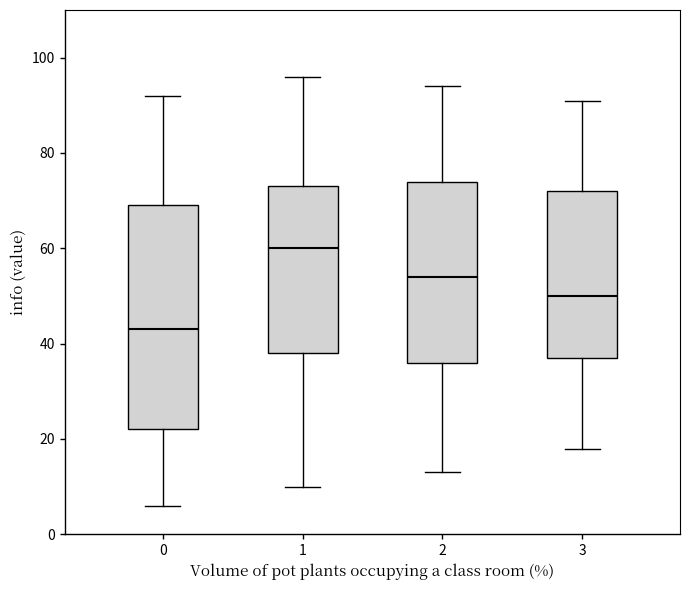

Which box's median line is the highest?

1